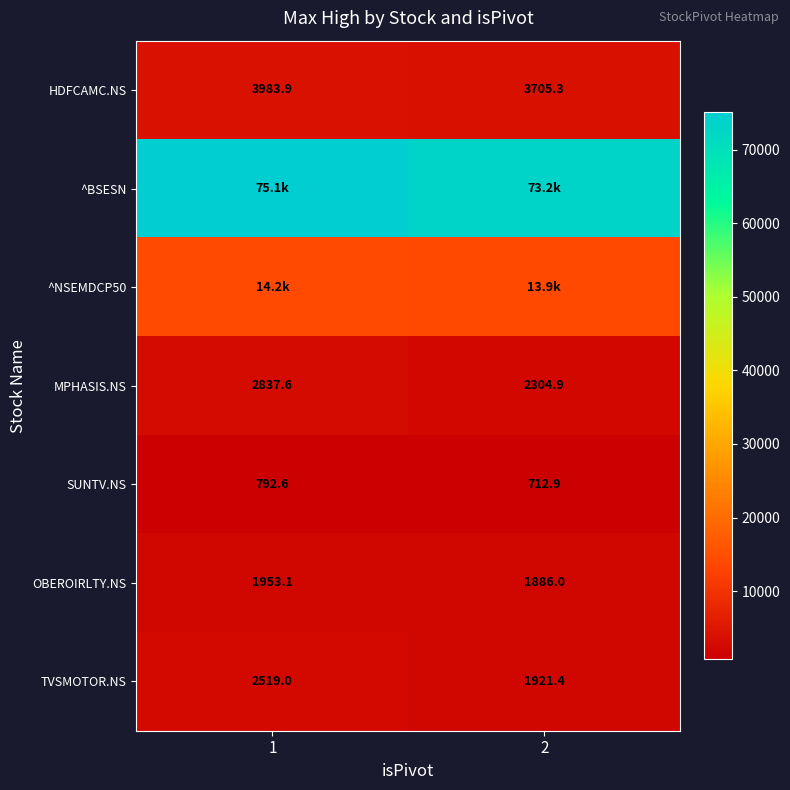

What is the difference between the highest and lowest values at 1?

74331.7